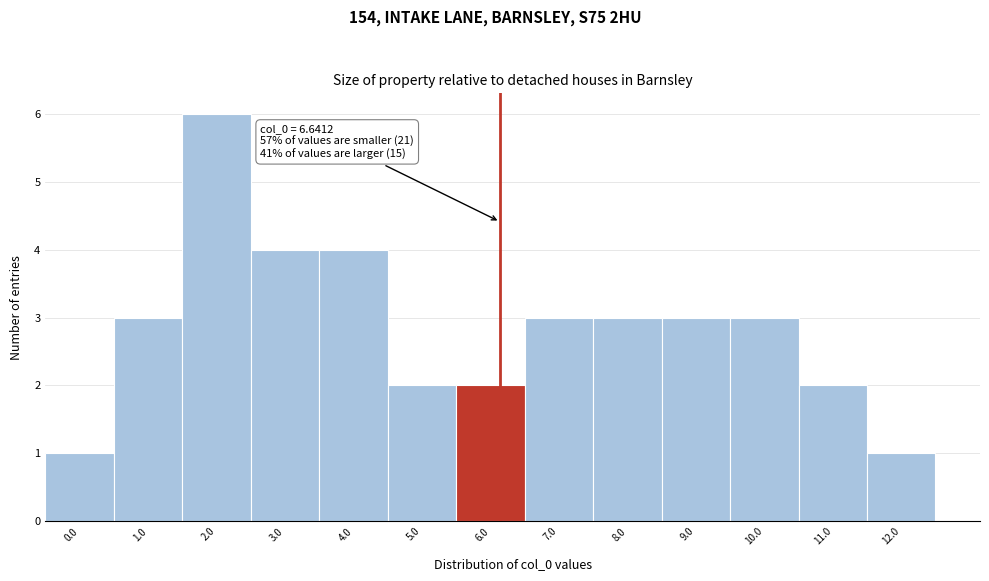

Reading left to right, transcribe all the data shown in this chart.

0.0=1	1.0=3	2.0=6	3.0=4	4.0=4	5.0=2	6.0=2	7.0=3	8.0=3	9.0=3	10.0=3	11.0=2	12.0=1